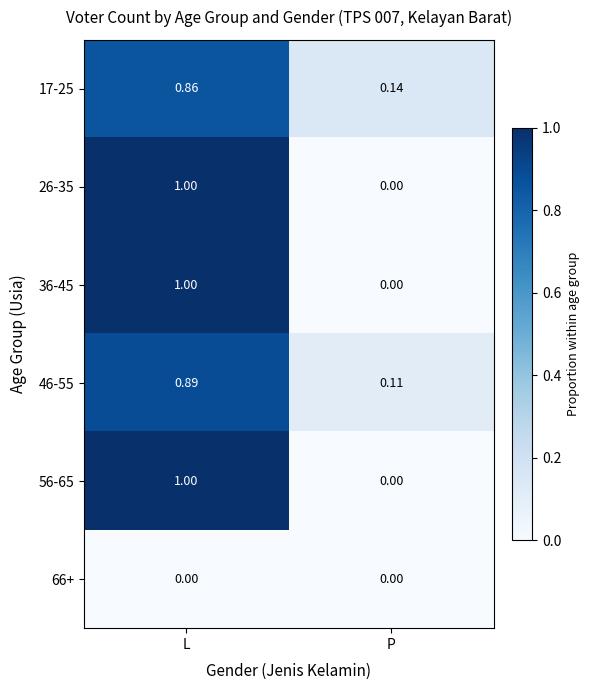

Where is 26-35 nearest to the value 0?

P